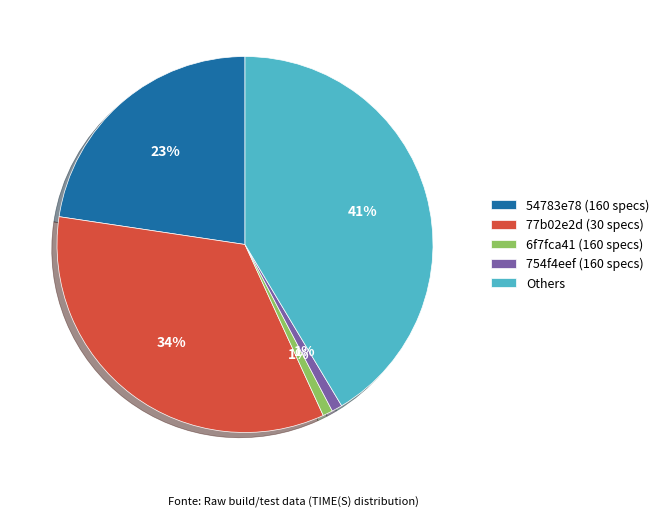

True or false: 754f4eef (160 specs) accounts for 1% of the total.

True